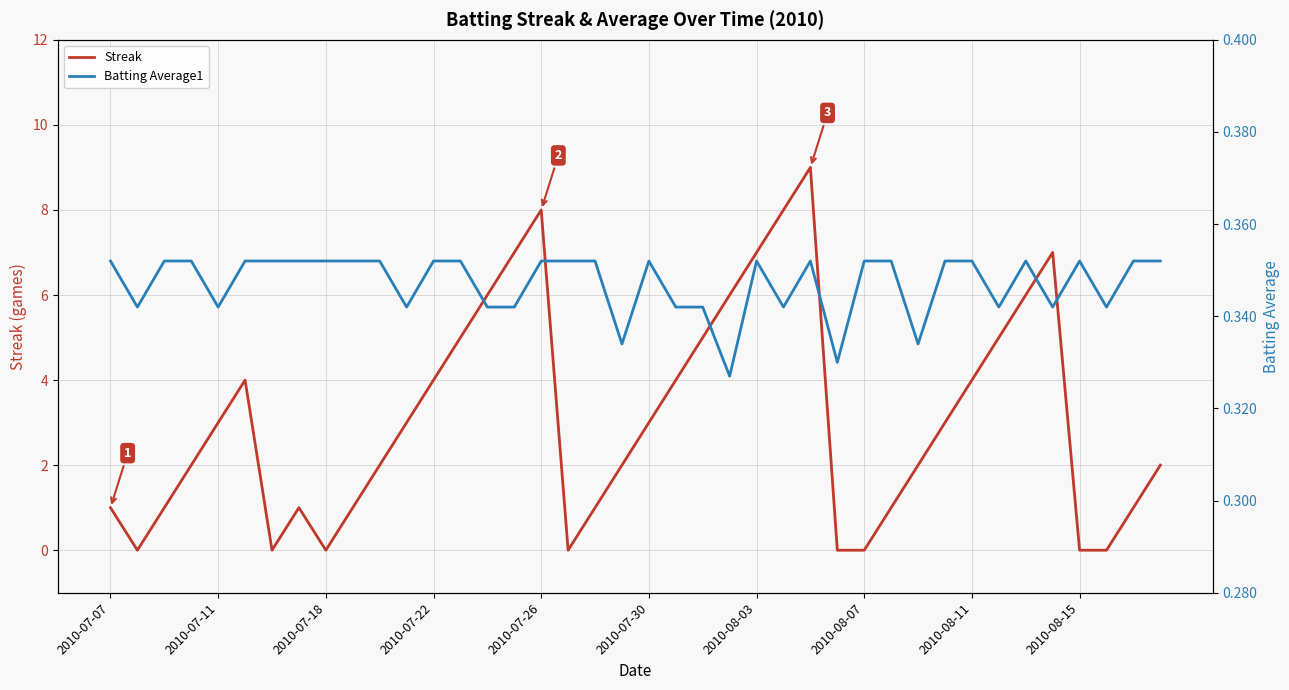

What is the difference between the Streak values at 14 and 15?

1.0